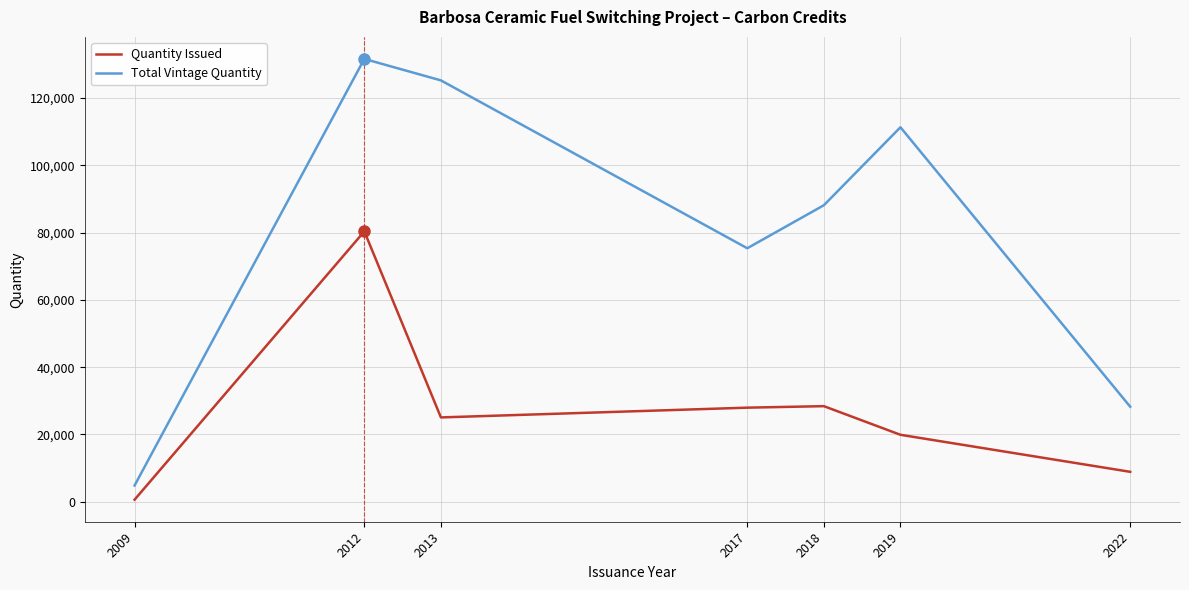

At how many categories does at least one series exceed 95204?

3